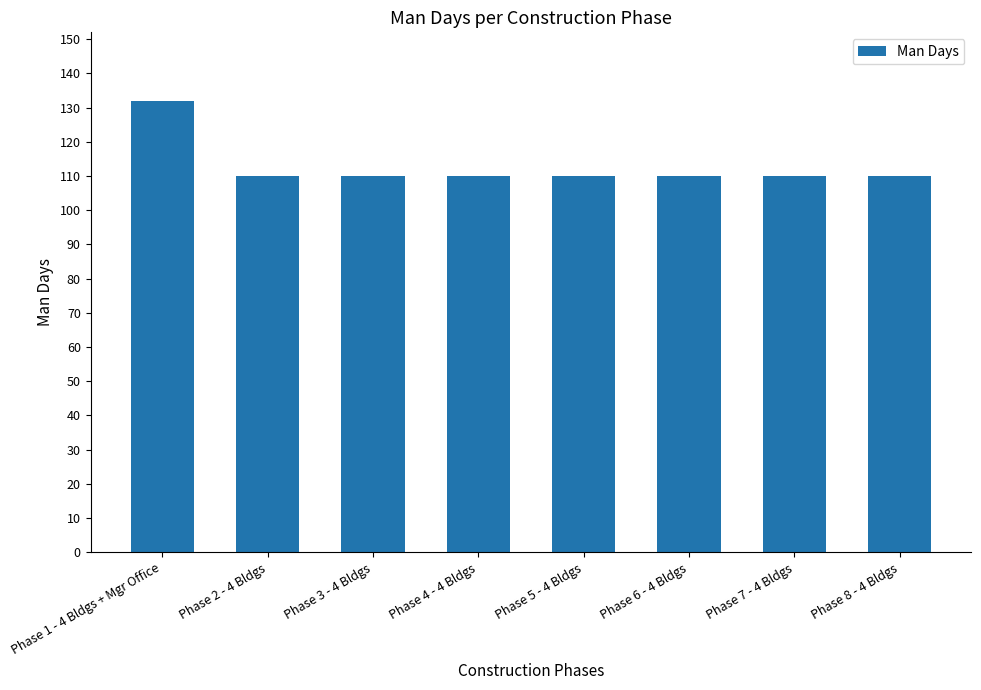

Reading left to right, extract all data points from this chart.

132	110	110	110	110	110	110	110